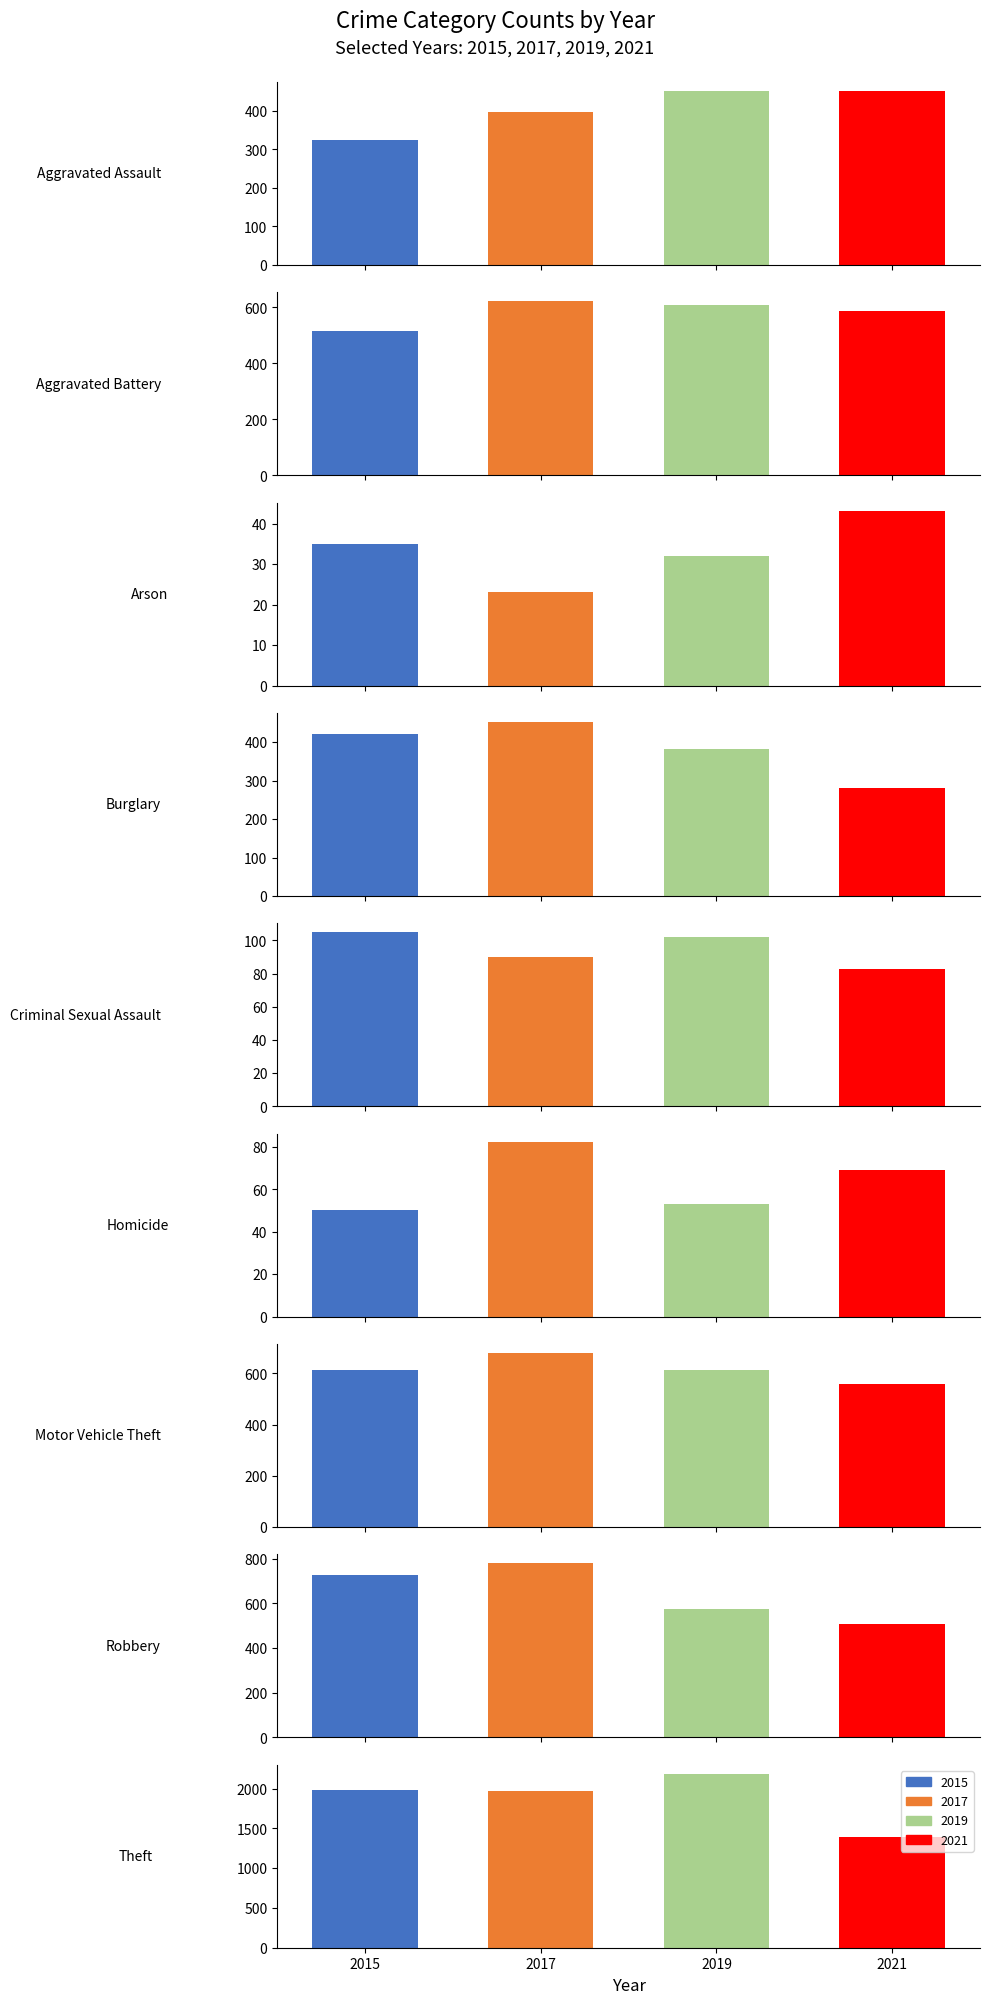

How many distinct data groups are displayed?

4